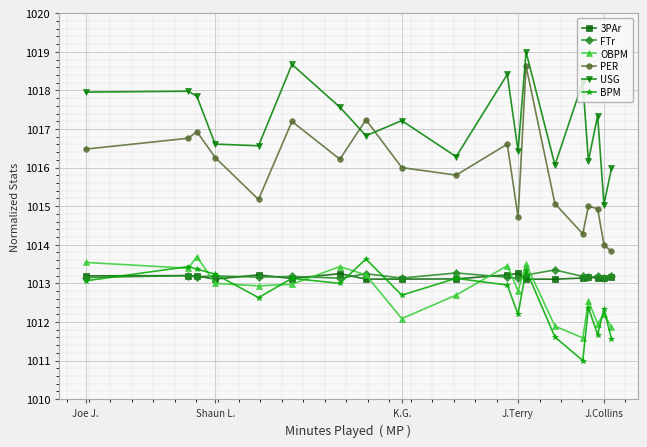

Which series has the largest total across all categories?

USG